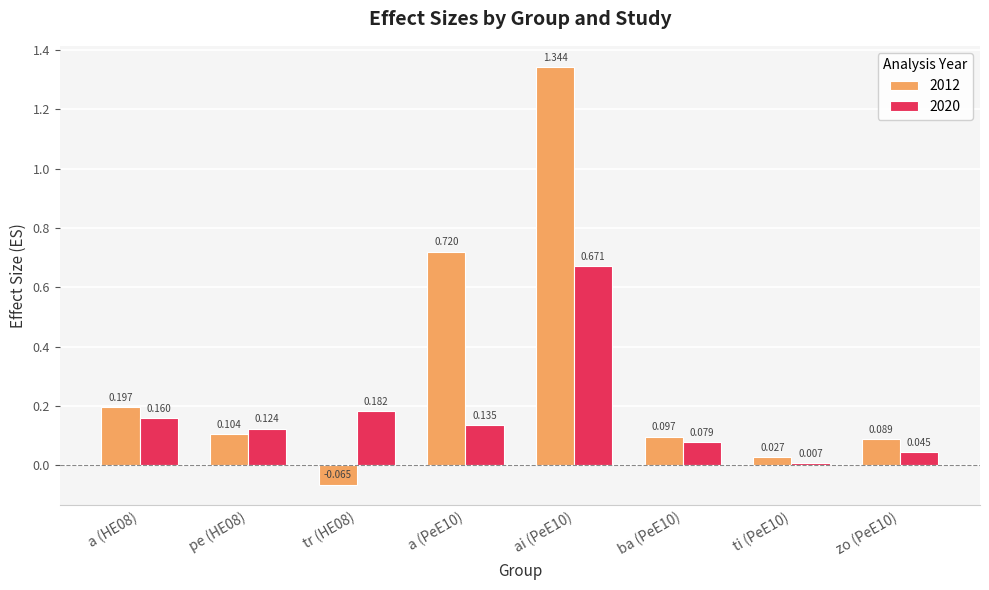

Which series has the widest spread of values?

2012